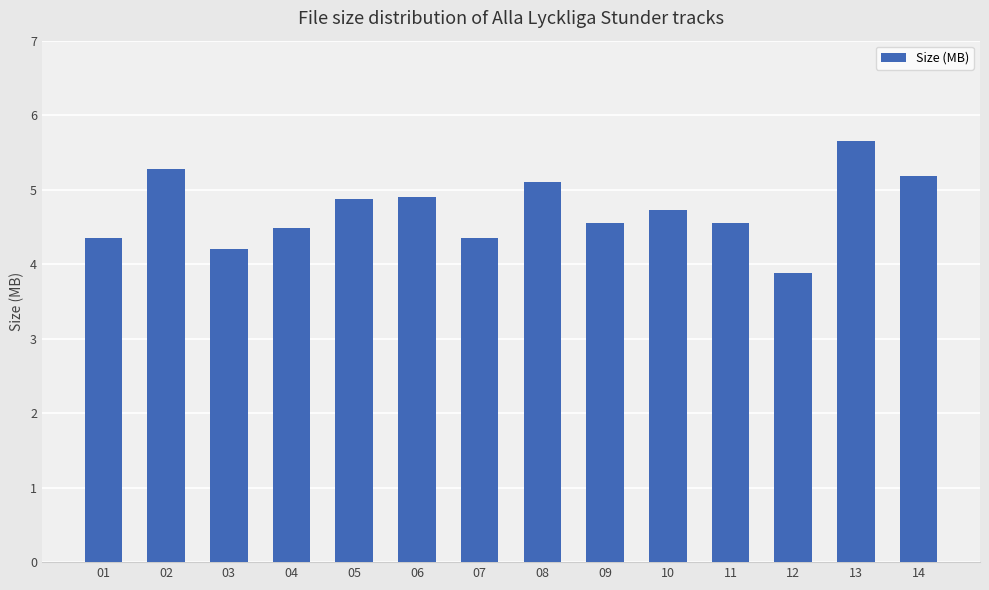

What is the sum of all values?

66.1